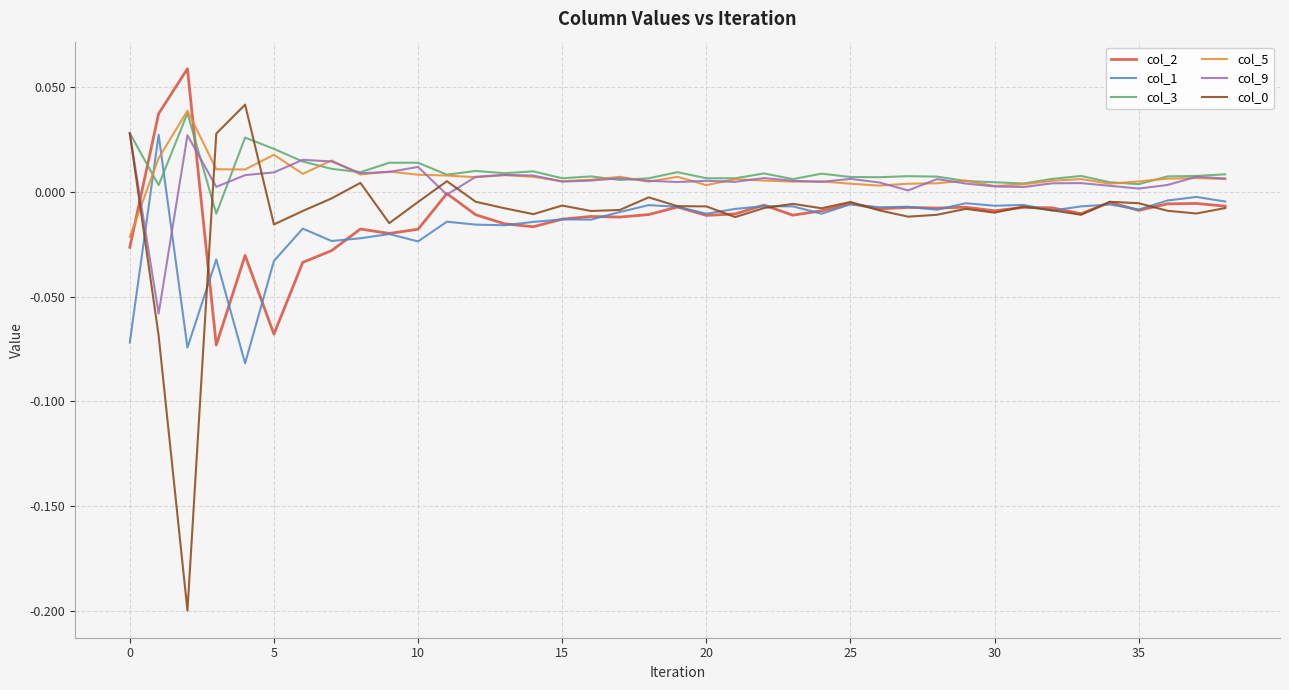

True or false: col_5 and col_2 cross at least once.

True